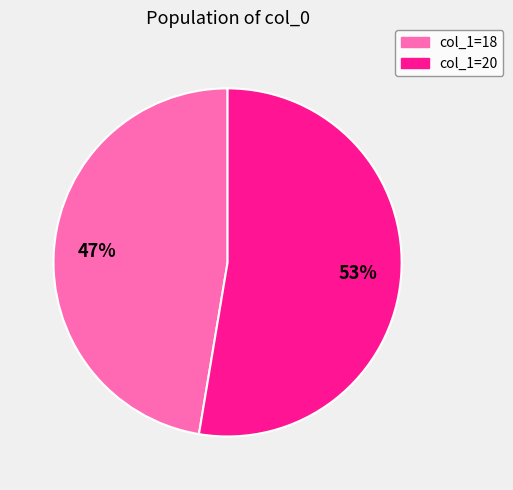

To the nearest percent, what is the average slice percentage?

50%